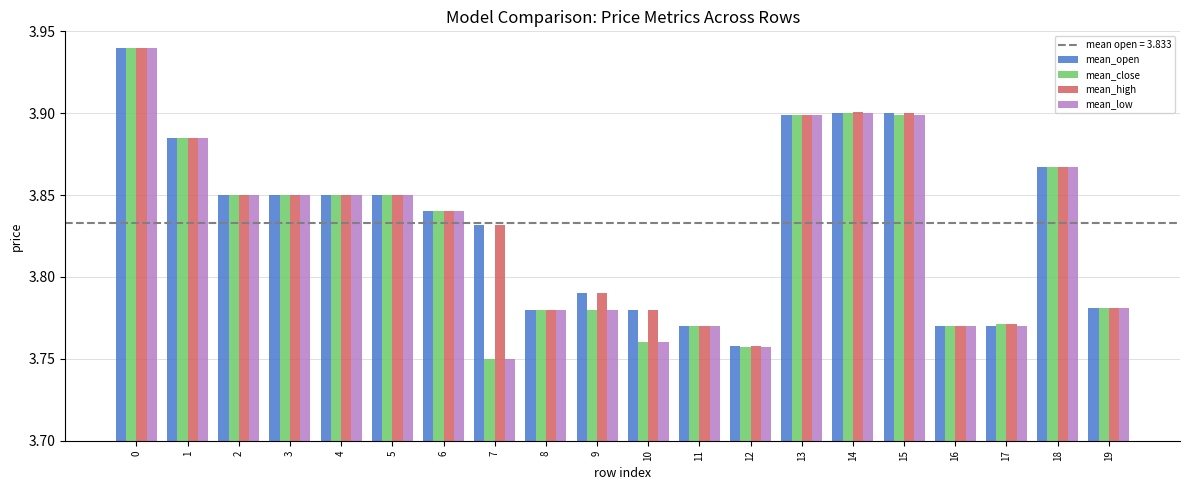

Is it true that mean_high equals 3.9 at 2?

True